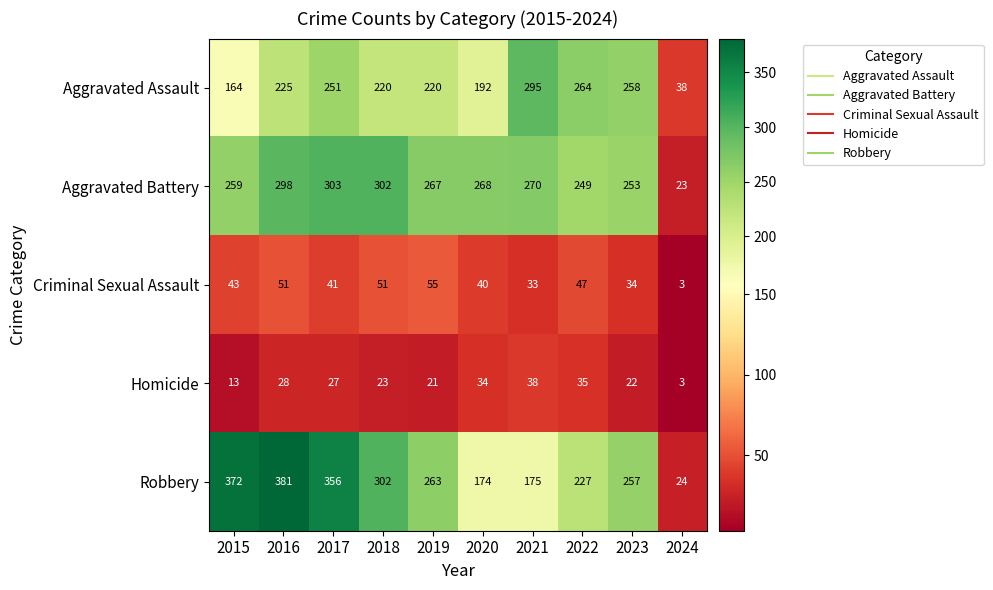

Count the number of categories in the chart.

10